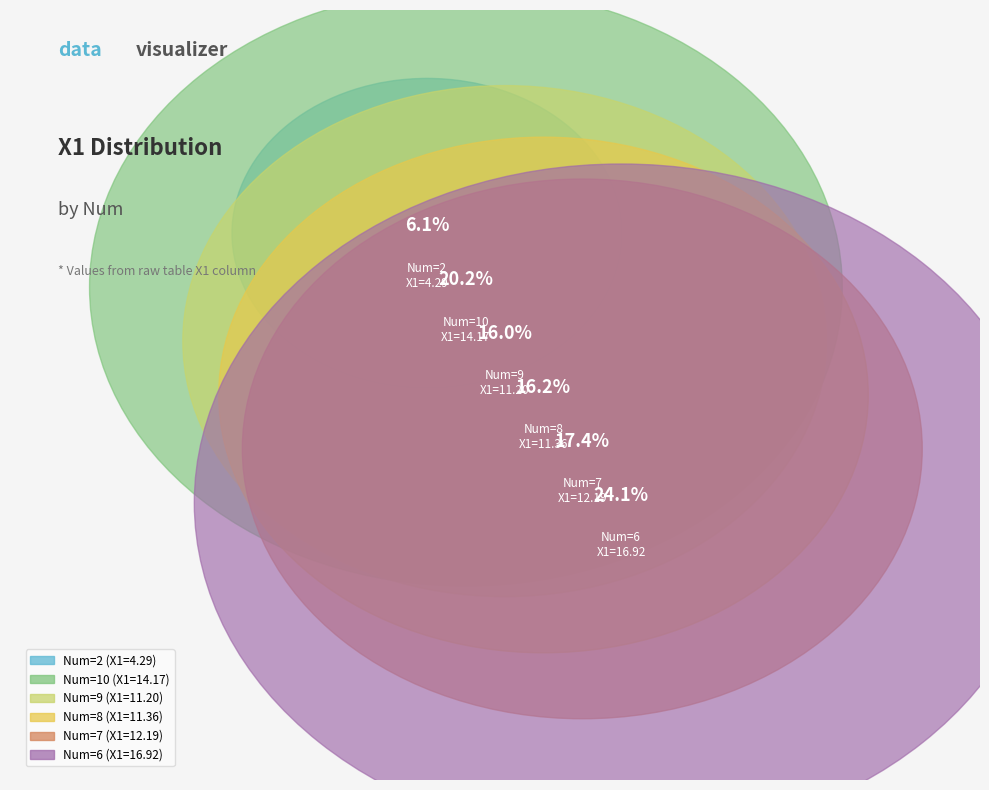

Combined, what portion of the pie is 7 and 2?

23.5%